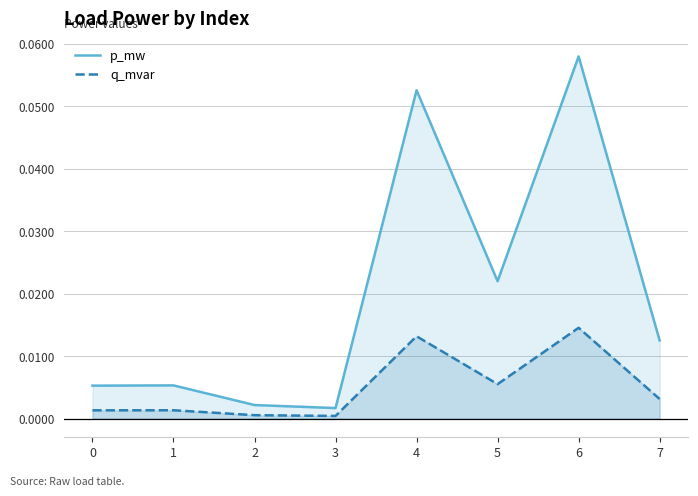

Reading left to right, list all the values displayed in this chart.

p_mw: 0.0	0.0	0.0	0.0	0.1	0.0	0.1	0.0
q_mvar: 0.0	0.0	0.0	0.0	0.0	0.0	0.0	0.0